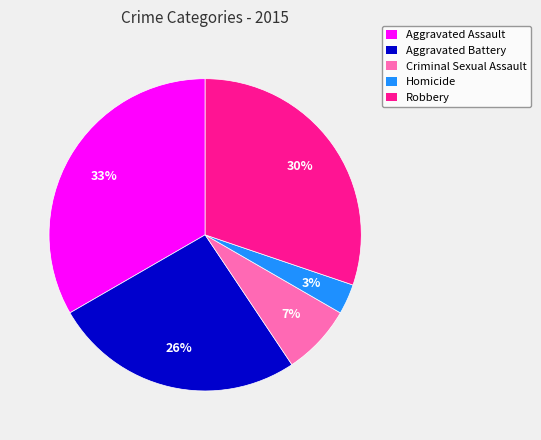

Count the number of slices in the pie.

5